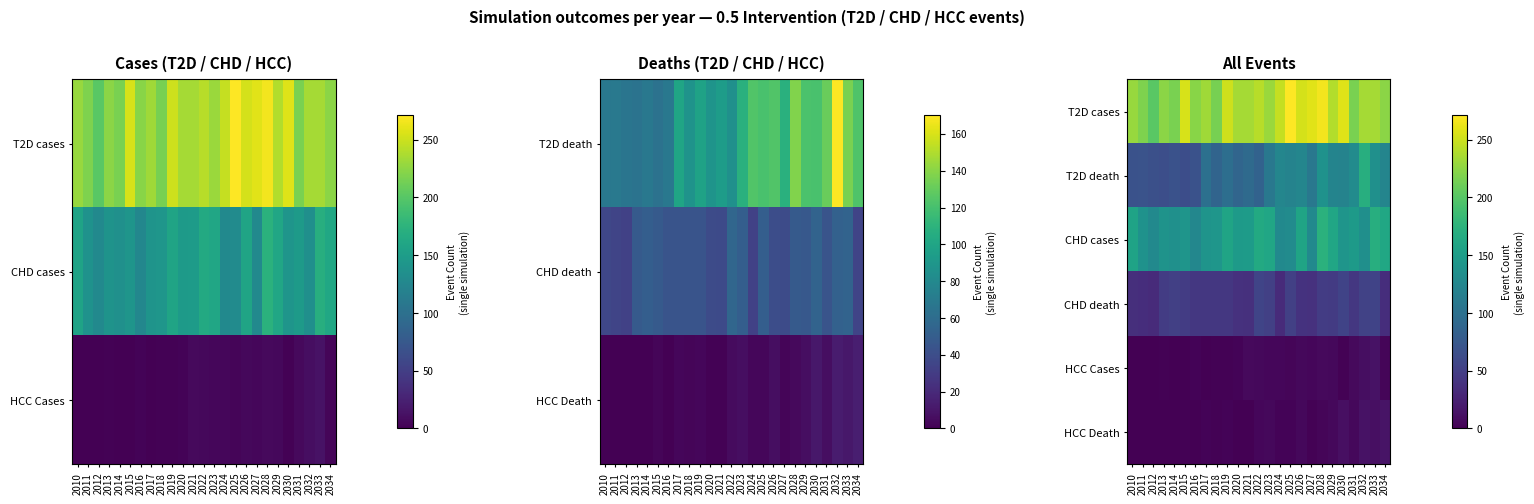

Which series has the largest total across all categories?

T2D cases